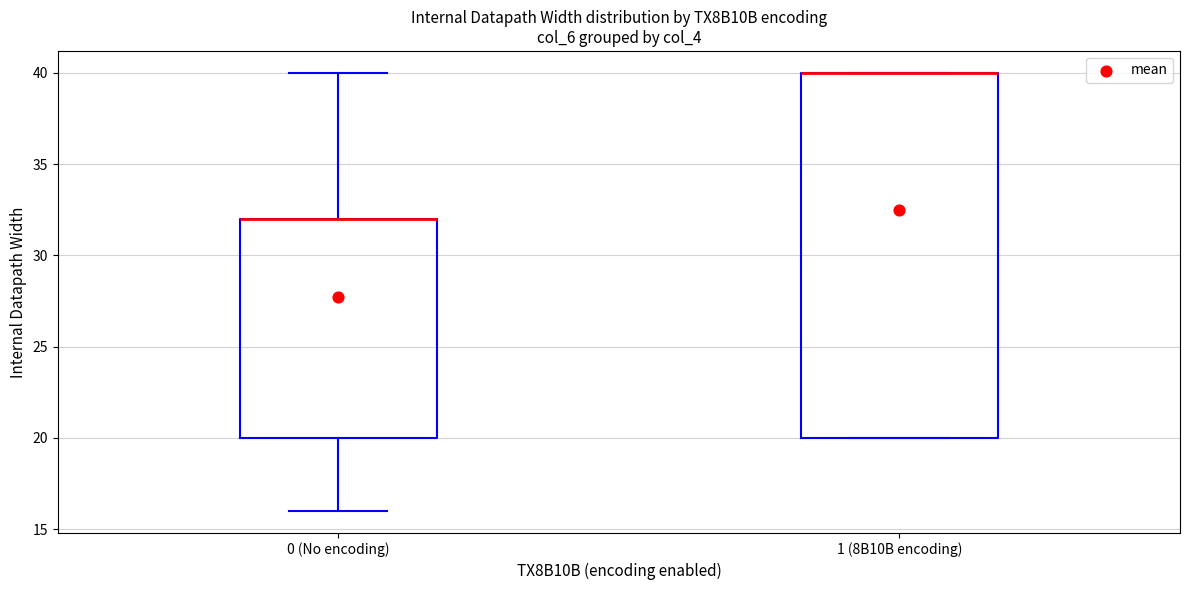

Reading left to right, transcribe this box plot: for each box, give where its median line is, the range the box spans, and where its two whiskers end, as read against the y-axis. The values are not printed on the chart, so give them approximately, as read against the axis.

0 (No encoding): median 32 (drawn on the box's upper edge), box 20 to 32, whiskers 16 to 40
1 (8B10B encoding): median 40 (drawn on the box's upper edge), box 20 to 40, whiskers 20 to 40